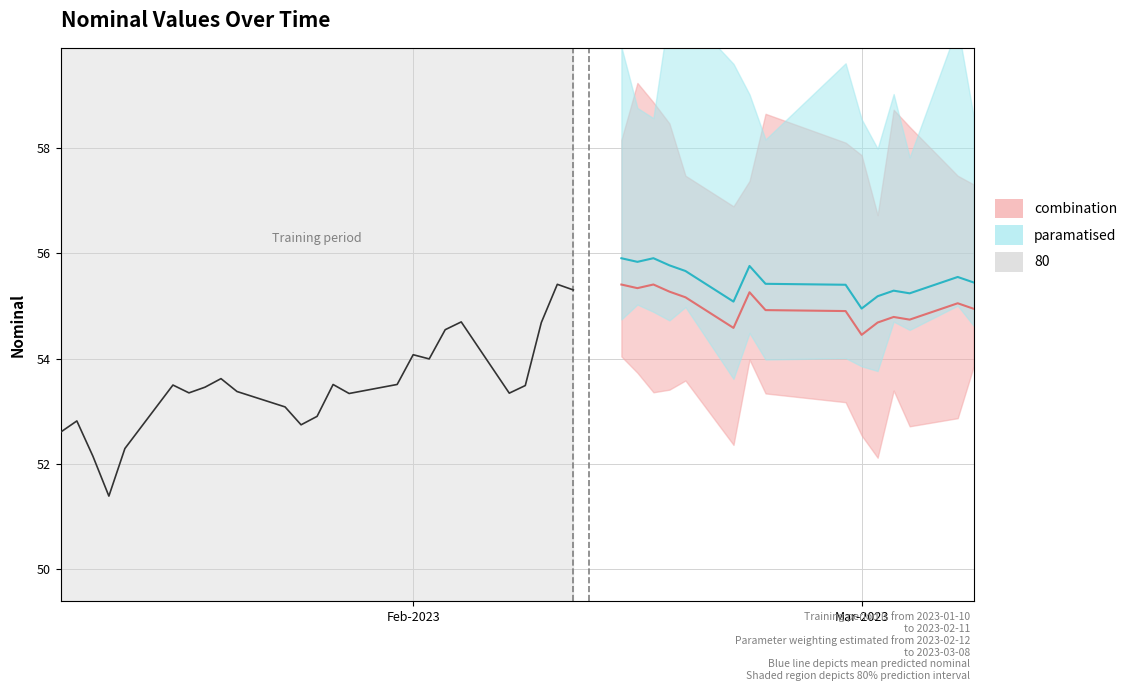

Reading left to right, list all the values displayed in this chart.

52.6	52.8	52.1	51.4	52.3	53.5	53.3	53.5	53.6	53.4	53.1	52.7	52.9	53.5	53.3	53.5	54.1	54.0	54.5	54.7	53.3	53.5	54.7	55.4	55.3